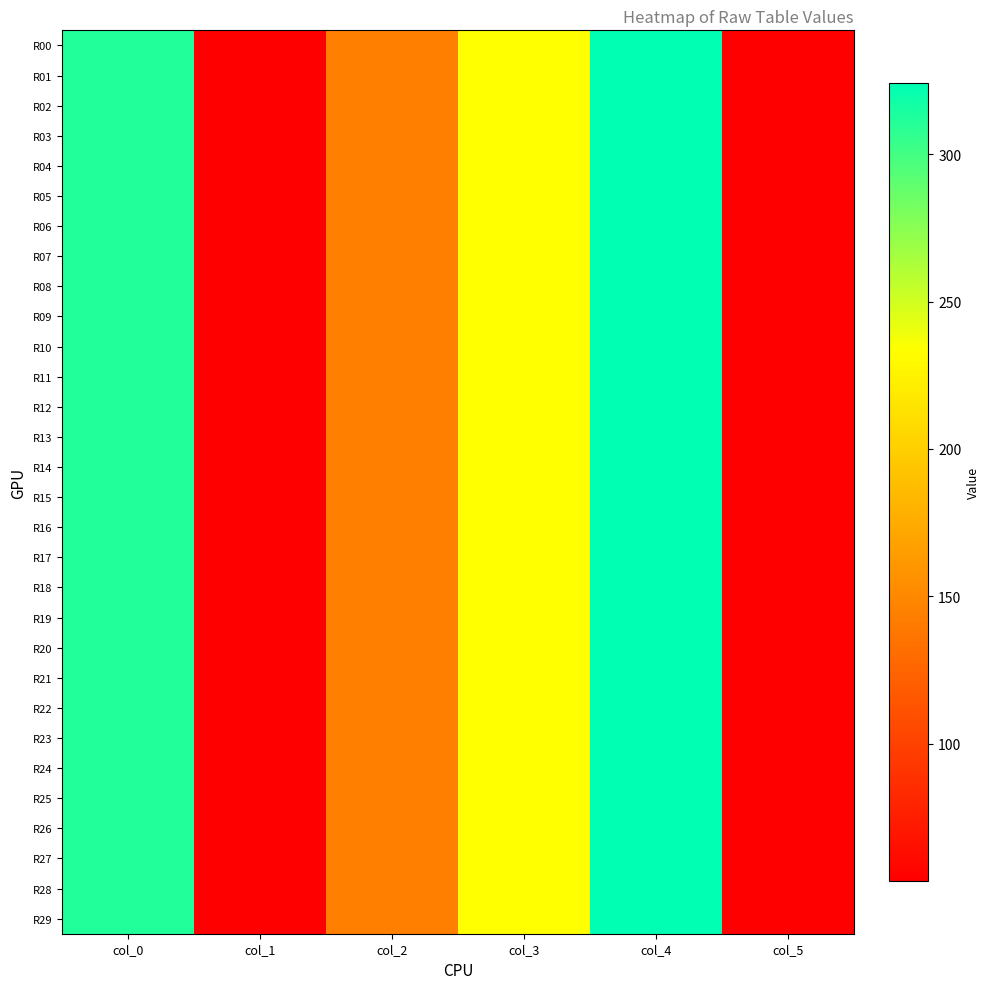

Reading right to left, transcribe all the data shown in this chart.

R00: col_5=53.8	col_4=324.1	col_3=233.6	col_2=143.9	col_1=53.5	col_0=312.2
R01: col_5=53.8	col_4=324.1	col_3=233.6	col_2=143.9	col_1=53.5	col_0=312.2
R02: col_5=53.8	col_4=324.1	col_3=233.6	col_2=143.9	col_1=53.5	col_0=312.2
R03: col_5=53.8	col_4=324.1	col_3=233.6	col_2=143.9	col_1=53.5	col_0=312.2
R04: col_5=53.8	col_4=324.1	col_3=233.6	col_2=143.9	col_1=53.5	col_0=312.2
R05: col_5=53.8	col_4=324.1	col_3=233.6	col_2=143.9	col_1=53.5	col_0=312.2
R06: col_5=53.8	col_4=324.1	col_3=233.6	col_2=143.9	col_1=53.5	col_0=312.2
R07: col_5=53.8	col_4=324.1	col_3=233.6	col_2=143.9	col_1=53.5	col_0=312.2
R08: col_5=53.8	col_4=324.1	col_3=233.6	col_2=143.9	col_1=53.5	col_0=312.2
R09: col_5=53.8	col_4=324.1	col_3=233.6	col_2=143.9	col_1=53.5	col_0=312.2
R10: col_5=53.8	col_4=324.1	col_3=233.6	col_2=143.9	col_1=53.5	col_0=312.2
R11: col_5=53.8	col_4=324.1	col_3=233.6	col_2=143.9	col_1=53.5	col_0=312.2
R12: col_5=53.8	col_4=324.1	col_3=233.6	col_2=143.9	col_1=53.5	col_0=312.2
R13: col_5=53.8	col_4=324.1	col_3=233.6	col_2=143.9	col_1=53.5	col_0=312.2
R14: col_5=53.8	col_4=324.1	col_3=233.6	col_2=143.9	col_1=53.5	col_0=312.2
R15: col_5=53.8	col_4=324.1	col_3=233.6	col_2=143.9	col_1=53.5	col_0=312.2
R16: col_5=53.8	col_4=324.1	col_3=233.6	col_2=143.9	col_1=53.5	col_0=312.2
R17: col_5=53.8	col_4=324.1	col_3=233.6	col_2=143.9	col_1=53.5	col_0=312.2
R18: col_5=53.8	col_4=324.1	col_3=233.6	col_2=143.9	col_1=53.5	col_0=312.2
R19: col_5=53.8	col_4=324.1	col_3=233.6	col_2=143.9	col_1=53.5	col_0=312.2
R20: col_5=53.8	col_4=324.1	col_3=233.6	col_2=143.9	col_1=53.5	col_0=312.2
R21: col_5=53.8	col_4=324.1	col_3=233.6	col_2=143.9	col_1=53.5	col_0=312.2
R22: col_5=53.8	col_4=324.1	col_3=233.6	col_2=143.9	col_1=53.5	col_0=312.2
R23: col_5=53.8	col_4=324.1	col_3=233.6	col_2=143.9	col_1=53.5	col_0=312.2
R24: col_5=53.8	col_4=324.1	col_3=233.6	col_2=143.9	col_1=53.5	col_0=312.2
R25: col_5=53.8	col_4=324.1	col_3=233.6	col_2=143.9	col_1=53.5	col_0=312.2
R26: col_5=53.8	col_4=324.1	col_3=233.6	col_2=143.9	col_1=53.5	col_0=312.2
R27: col_5=53.8	col_4=324.1	col_3=233.6	col_2=143.9	col_1=53.5	col_0=312.2
R28: col_5=53.8	col_4=324.1	col_3=233.6	col_2=143.9	col_1=53.5	col_0=312.2
R29: col_5=53.8	col_4=324.1	col_3=233.6	col_2=143.9	col_1=53.5	col_0=312.2